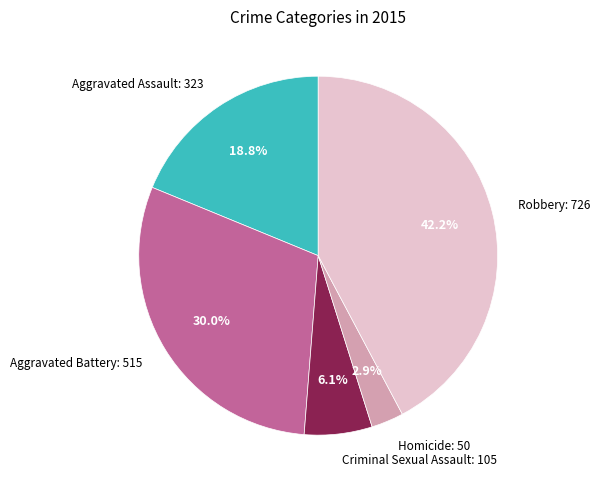

Does any single category account for the majority?

No